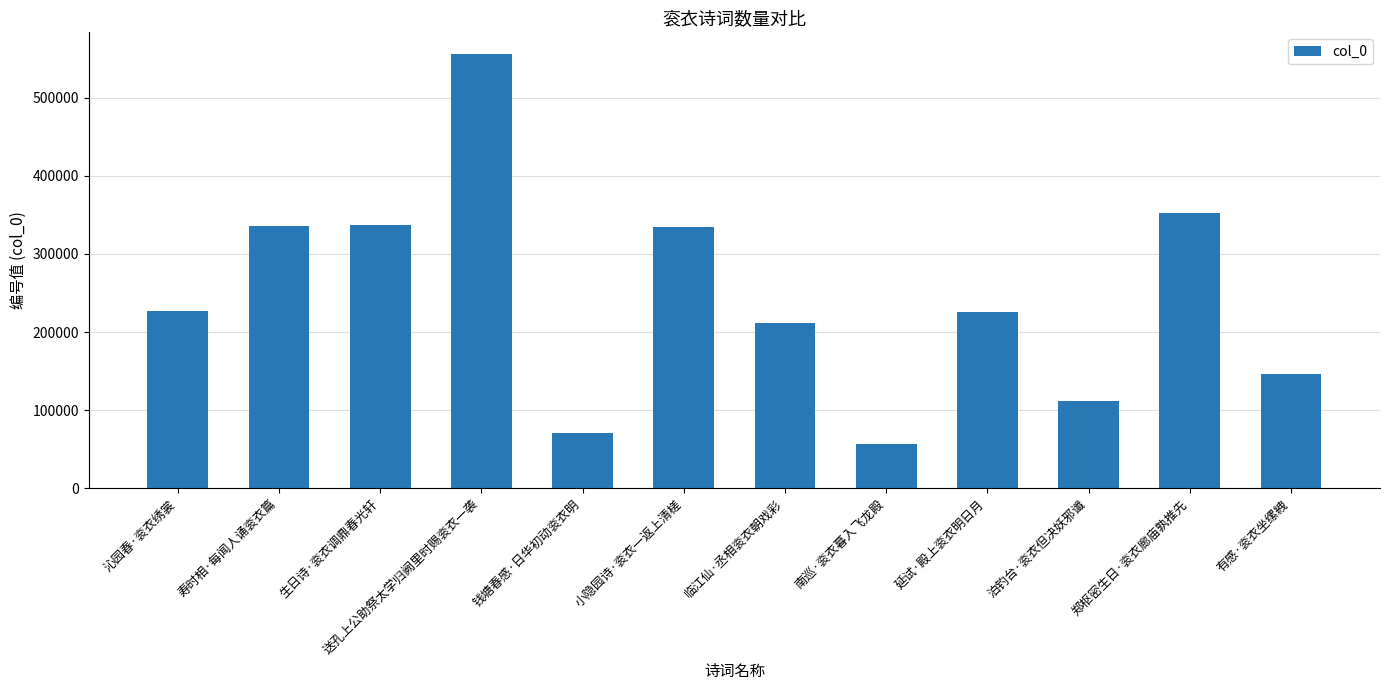

What is the difference between the values at 有感·衮衣坐缧絏 and 沁园春·衮衣绣裳?

80913